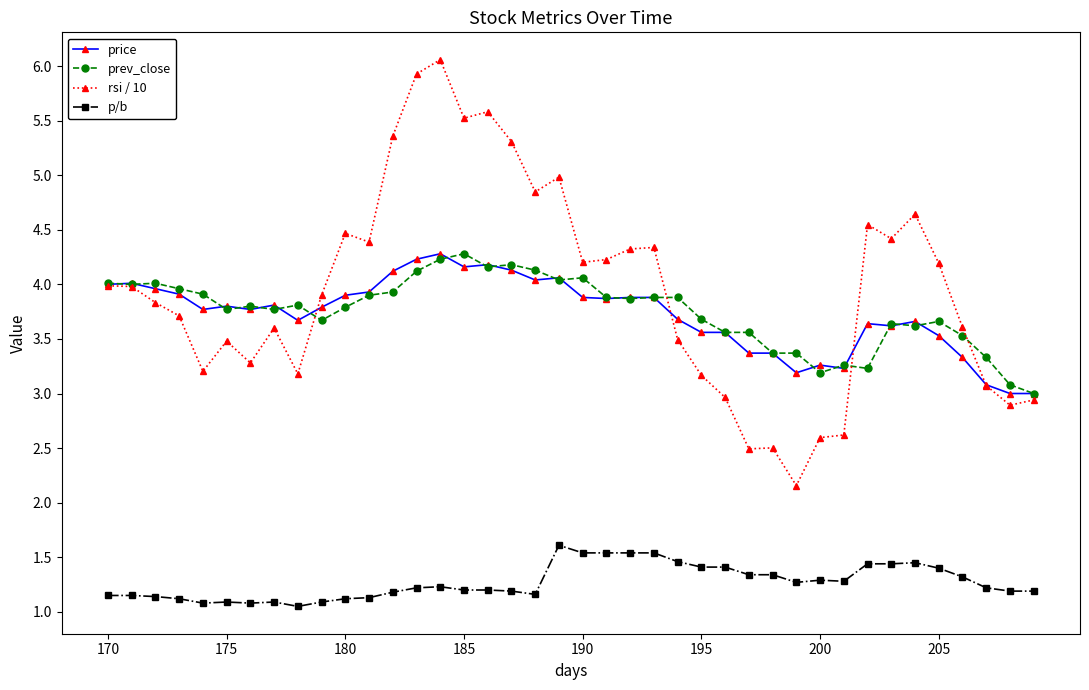

What is the value of the rsi / 10 point at the 3rd from the left?

3.8